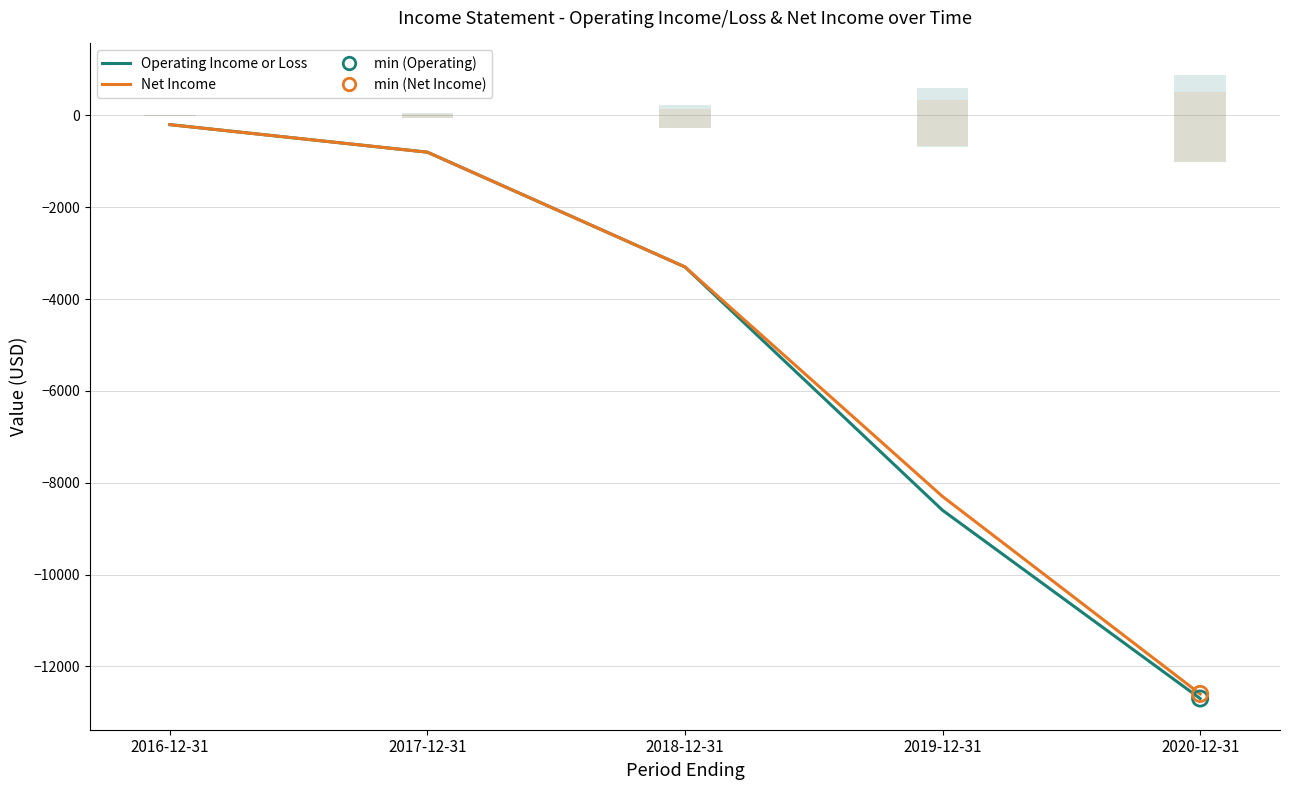

Which series contains the highest Y value?

Operating Income or Loss